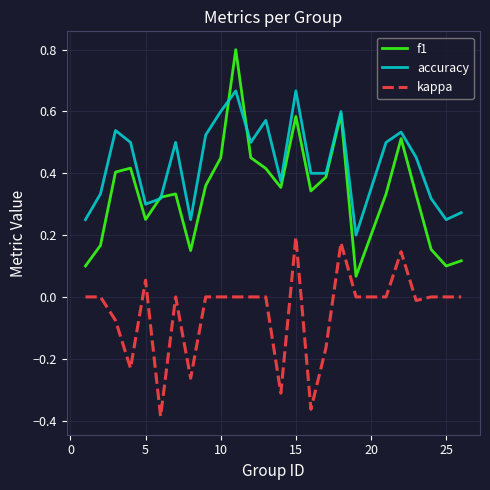

Which series has the largest total across all categories?

accuracy